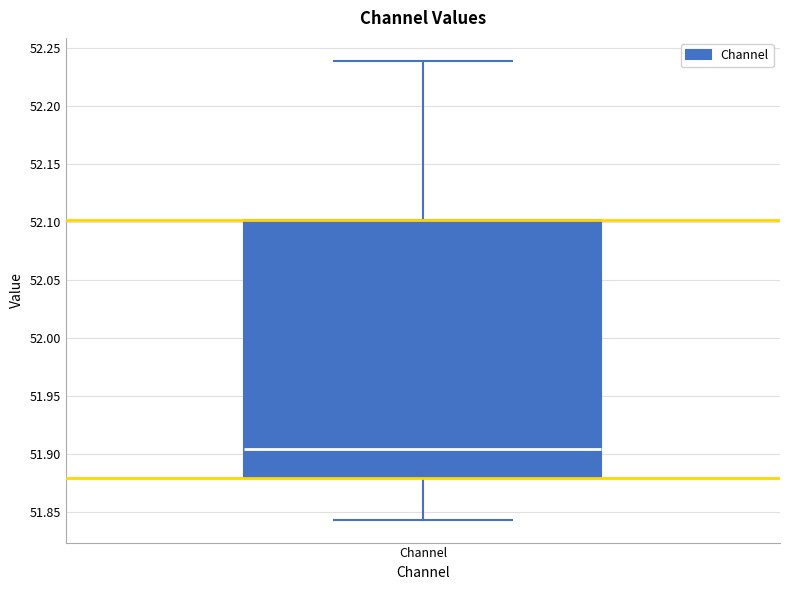

Read this box plot against the y-axis: the position of the median line, the range covered by the box, and the ends of both whiskers. The values are not printed on the chart, so give them approximately, as read against the axis.

median 51.905, box 51.880 to 52.100, whiskers 51.845 to 52.240